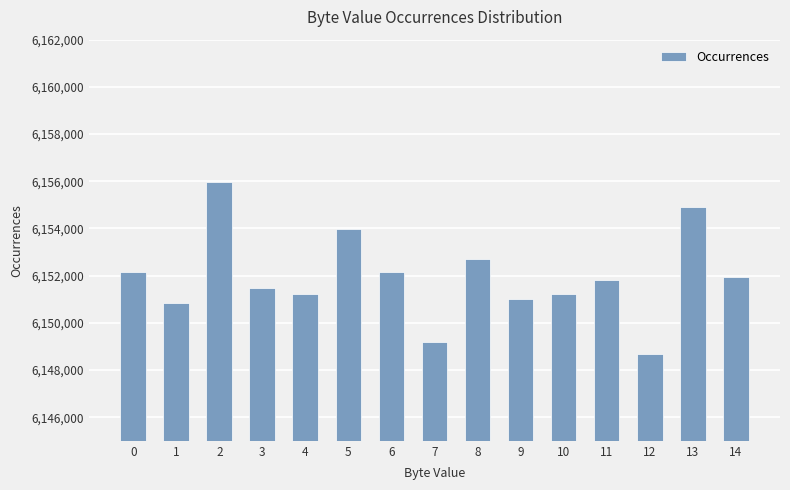

What is the maximum value shown in the chart?

6155973